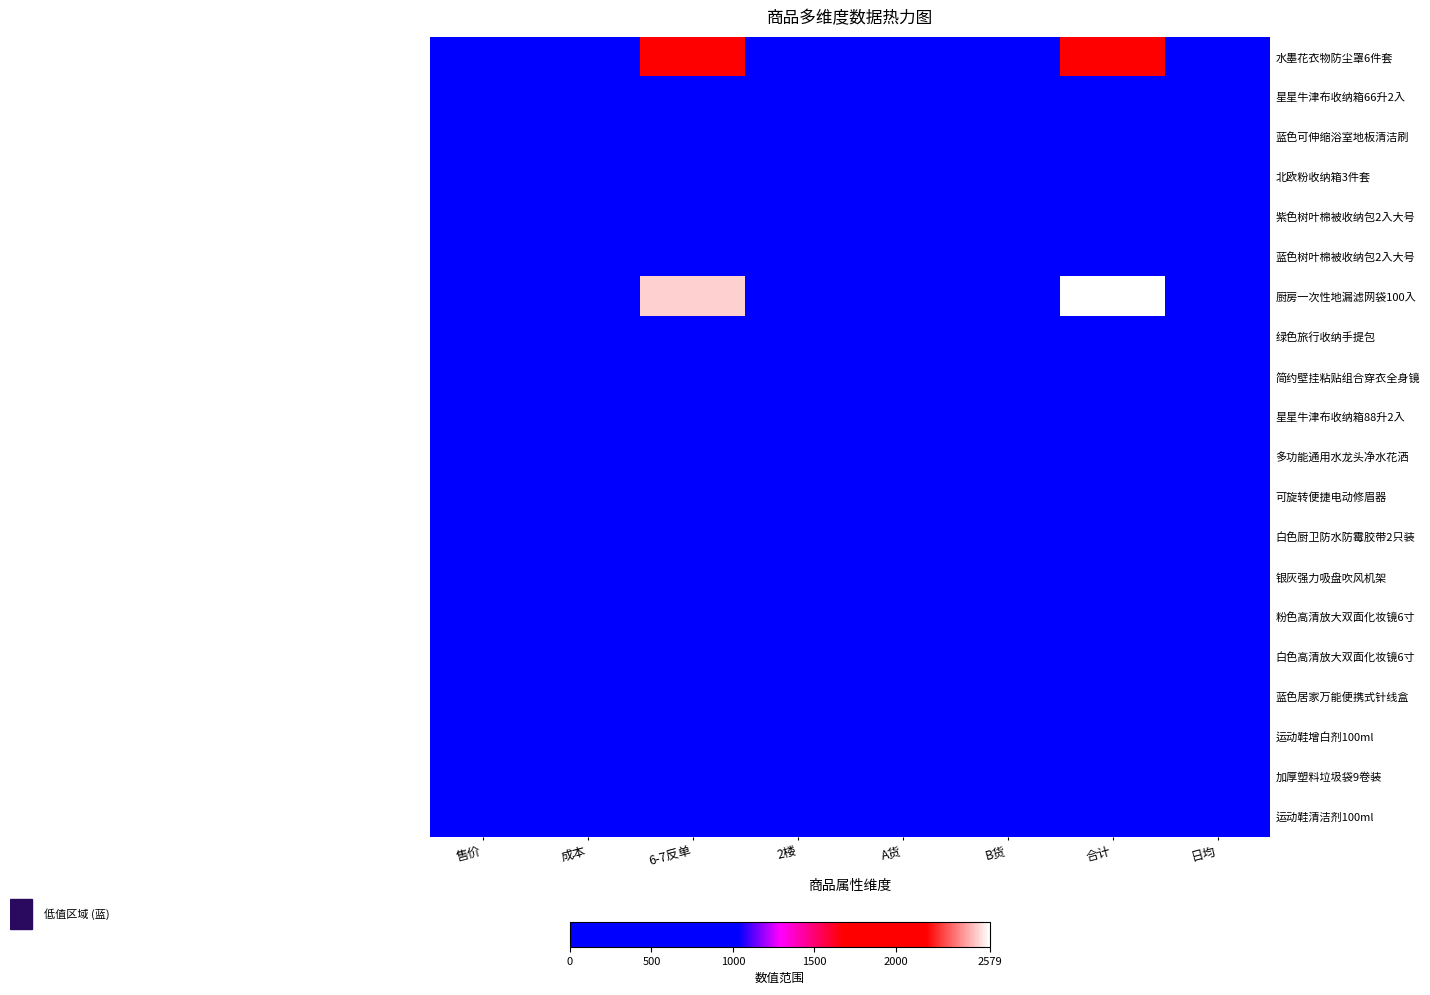

List the series in order of their peak value, highest first.

厨房一次性地漏滤网袋100入, 水墨花衣物防尘罩6件套, 运动鞋增白剂100ml, 运动鞋清洁剂100ml, 多功能通用水龙头净水花洒, 蓝色可伸缩浴室地板清洁刷, 紫色树叶棉被收纳包2入大号, 银灰强力吸盘吹风机架, 可旋转便捷电动修眉器, 白色厨卫防水防霉胶带2只装, 简约壁挂粘贴组合穿衣全身镜, 加厚塑料垃圾袋9卷装, 蓝色树叶棉被收纳包2入大号, 粉色高清放大双面化妆镜6寸, 北欧粉收纳箱3件套, 白色高清放大双面化妆镜6寸, 绿色旅行收纳手提包, 蓝色居家万能便携式针线盒, 星星牛津布收纳箱88升2入, 星星牛津布收纳箱66升2入